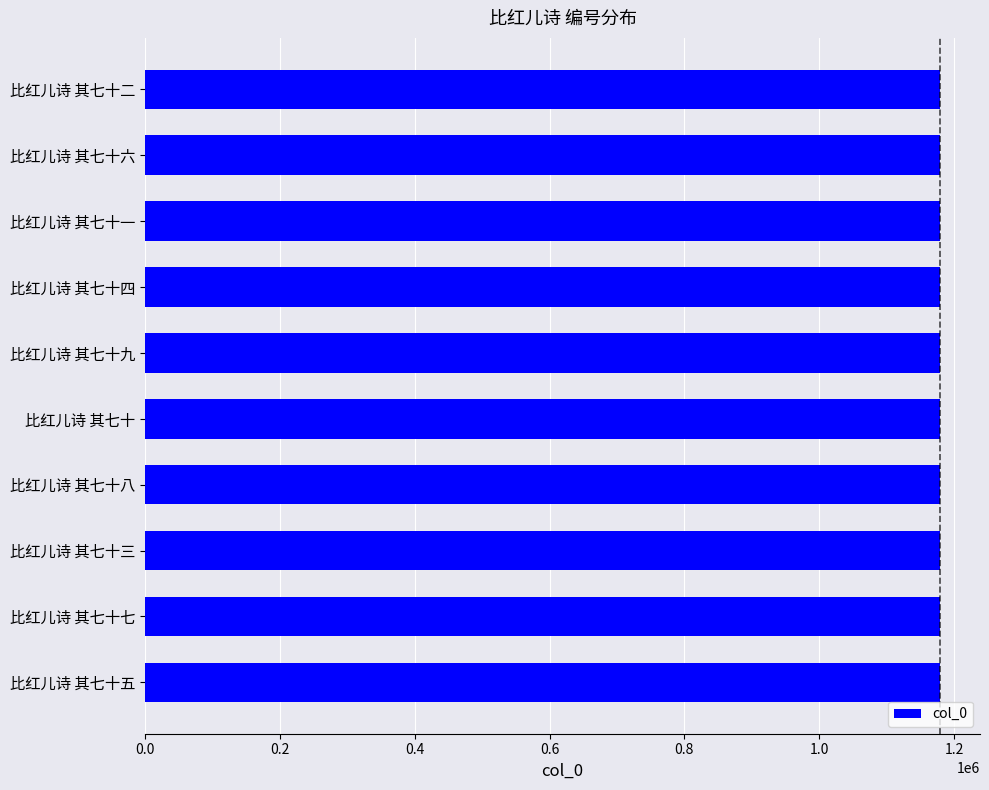

What is the maximum value shown in the chart?

1179602